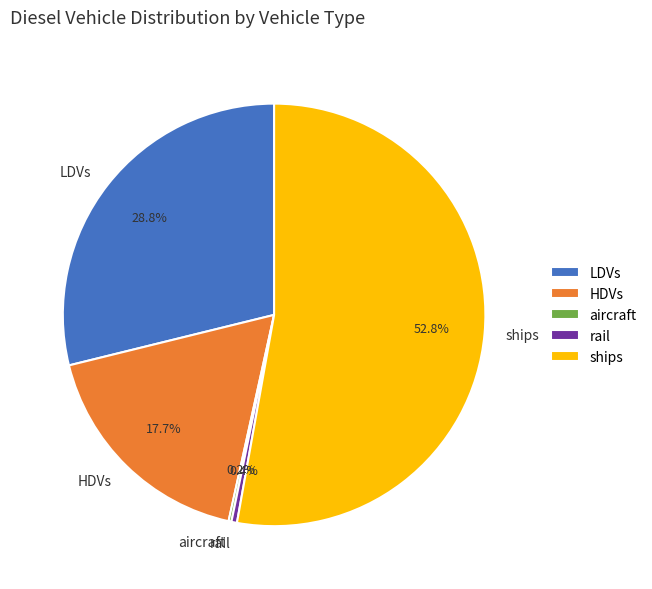

What is the largest slice in the pie chart?

ships